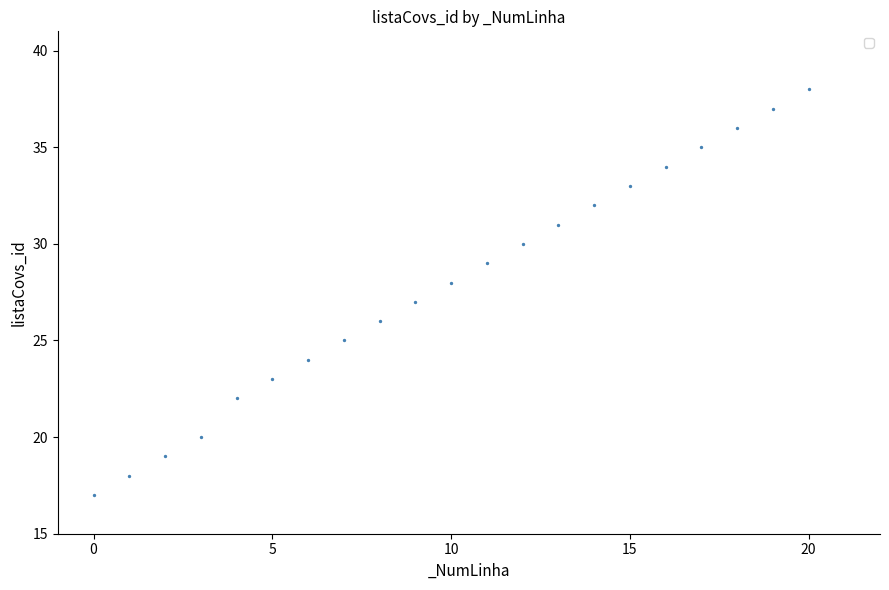

What is the range of Y values (max minus min)?

21